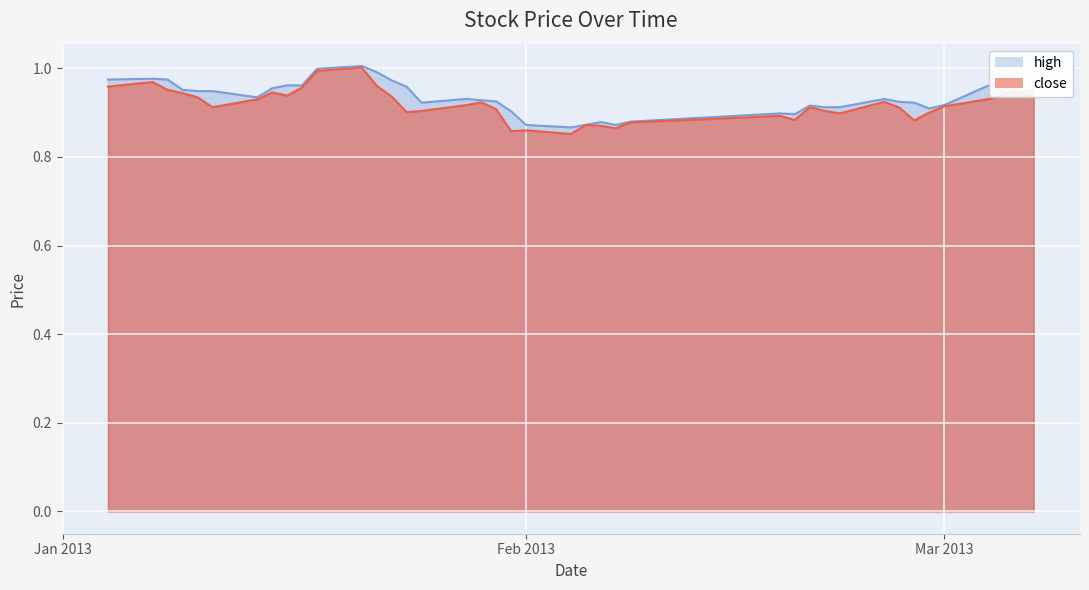

Rank the categories by high value from highest to lowest.

2013-01-21, 2013-01-18, 2013-01-22, 2013-01-07, 2013-01-04, 2013-01-08, 2013-01-23, 2013-01-16, 2013-01-17, 2013-03-04, 2013-01-24, 2013-01-15, 2013-01-09, 2013-03-07, 2013-01-10, 2013-01-11, 2013-03-06, 2013-03-05, 2013-01-14, 2013-01-28, 2013-02-25, 2013-01-29, 2013-01-30, 2013-02-26, 2013-01-25, 2013-02-27, 2013-03-01, 2013-02-20, 2013-02-21, 2013-02-22, 2013-02-28, 2013-01-31, 2013-02-18, 2013-02-19, 2013-02-08, 2013-02-06, 2013-02-01, 2013-02-05, 2013-02-07, 2013-02-04